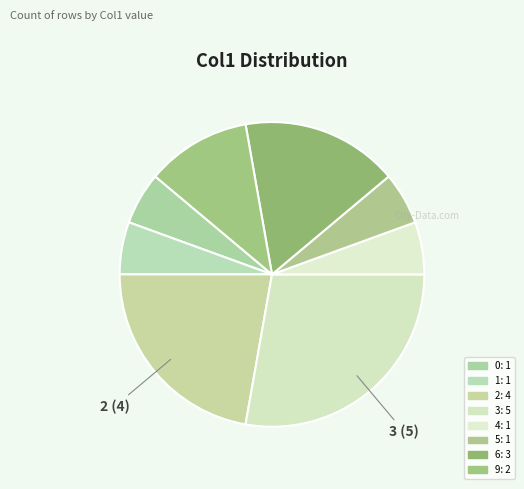

Count the number of slices in the pie.

8